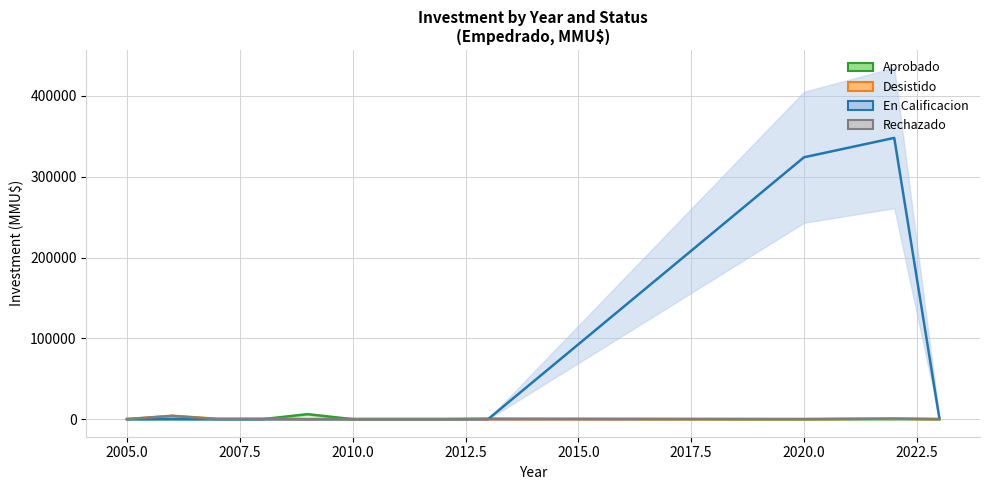

True or false: Aprobado has more than 2 interior local peaks.

True